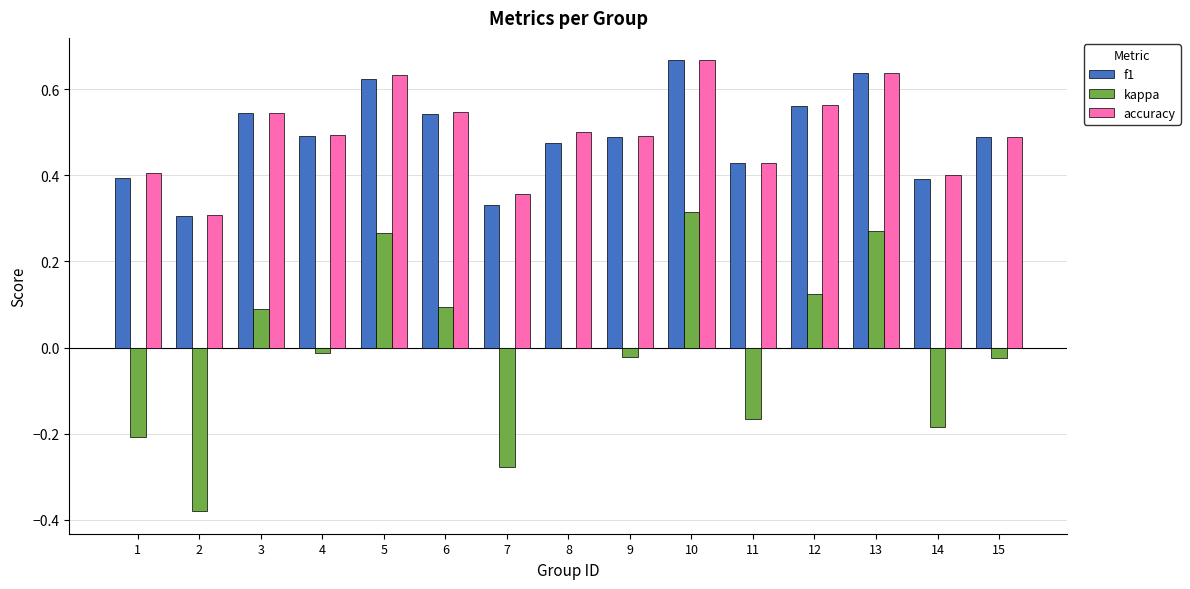

The value of f1 at 4 is 0.8. True or false?

False